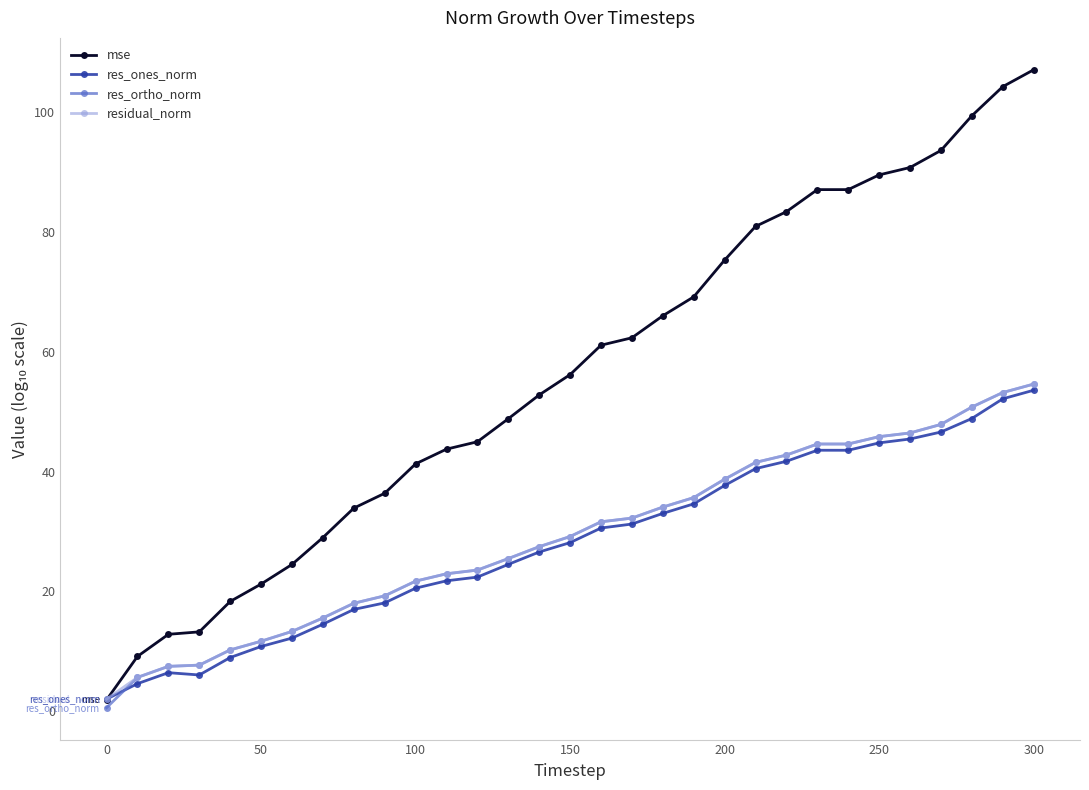

Which series has the largest range (max minus min)?

mse